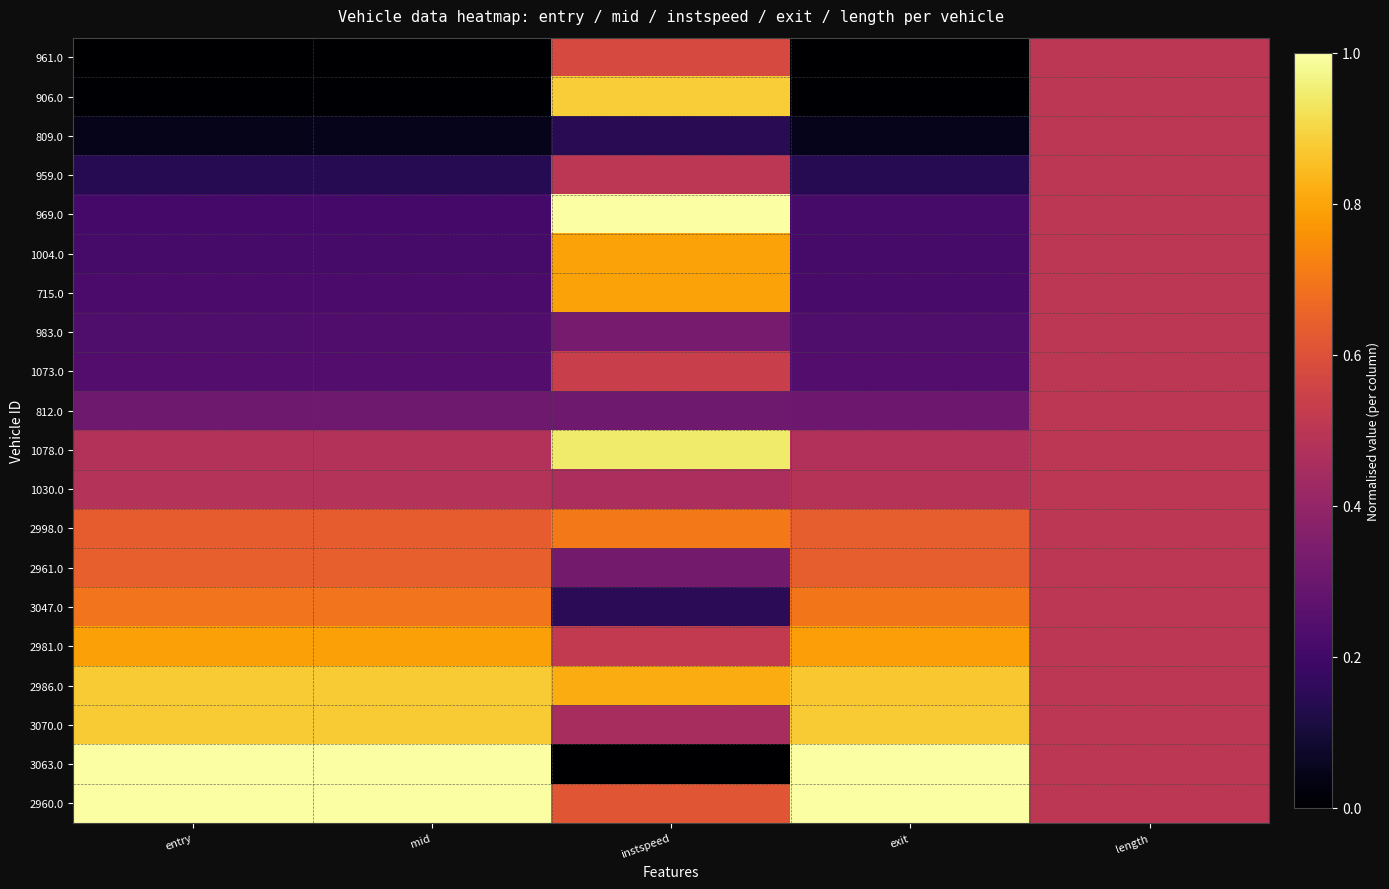

What is the spread (max minus min) of values at mid?

1.0